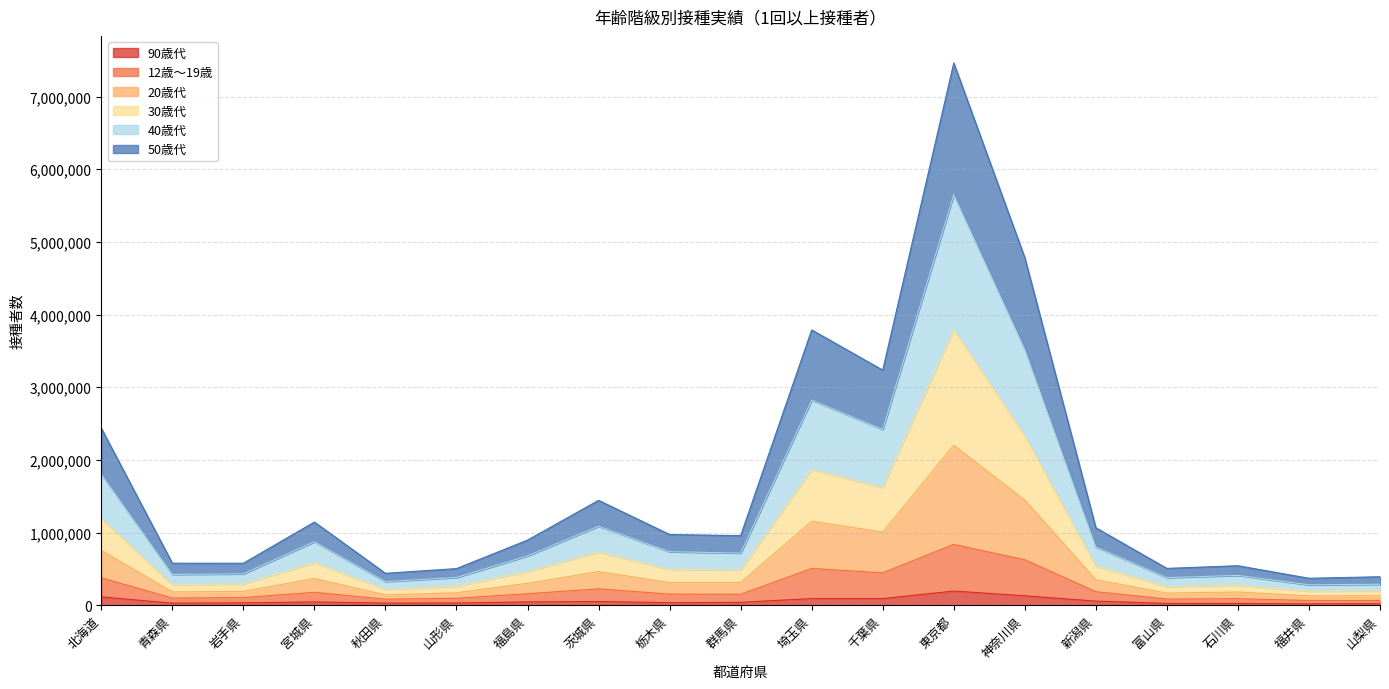

At which category is the sum across all series the highest?

東京都